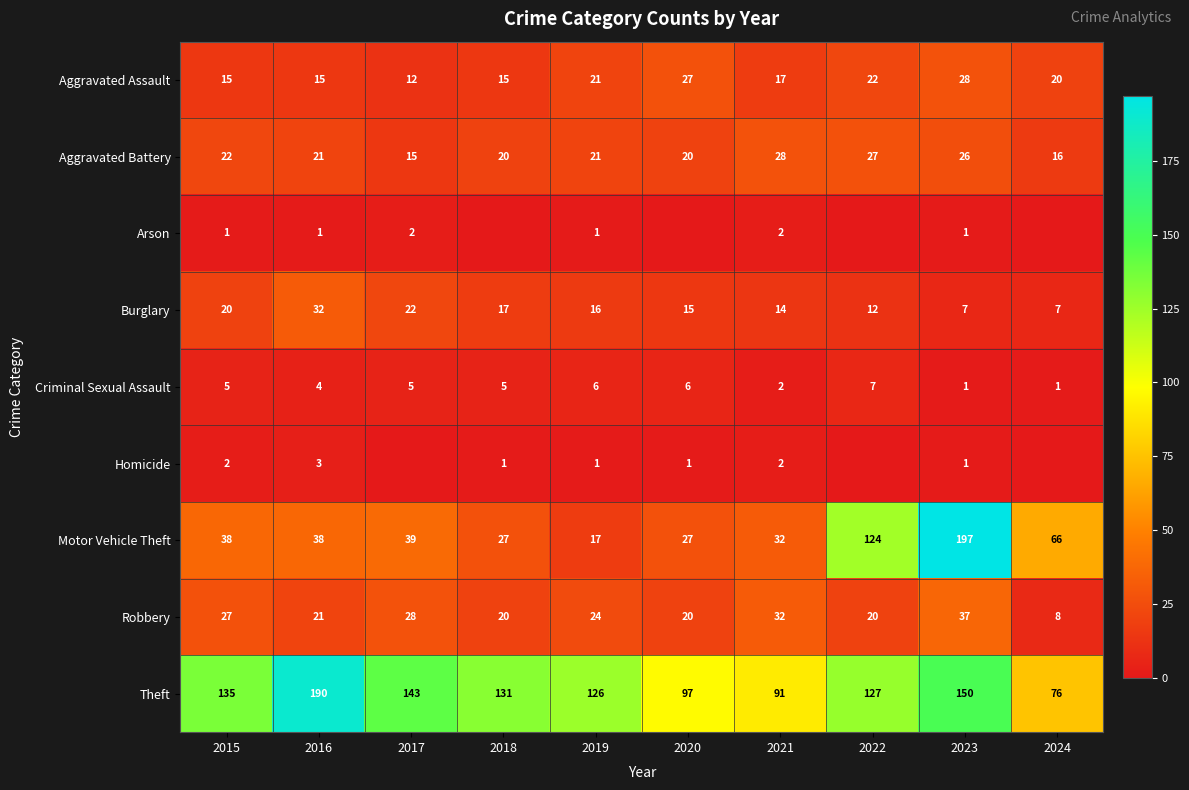

Read the Burglary value at 2018.

17